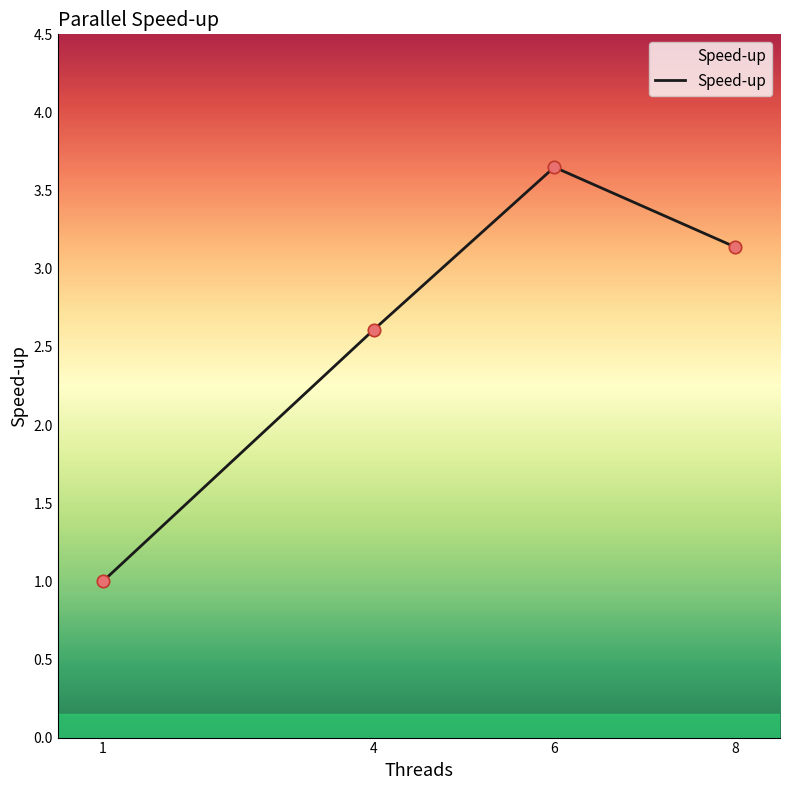

What is the ratio of the value at 6 to the value at 4?

1.4